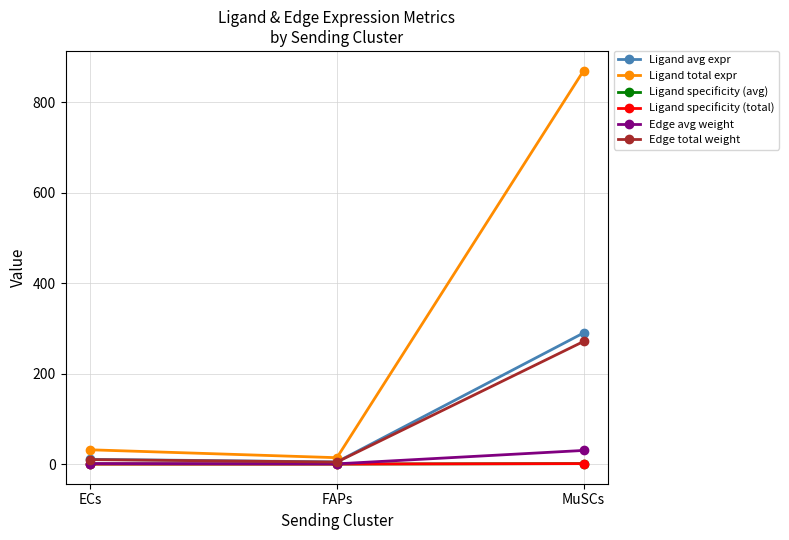

Reading right to left, list all the values displayed in this chart.

Ligand avg expr: 289.9	4.7	10.5
Ligand total expr: 869.6	14.1	31.5
Ligand specificity (avg): 1.0	0.0	0.0
Ligand specificity (total): 1.0	0.0	0.0
Edge avg weight: 30.1	0.5	1.1
Edge total weight: 271.0	4.4	9.8